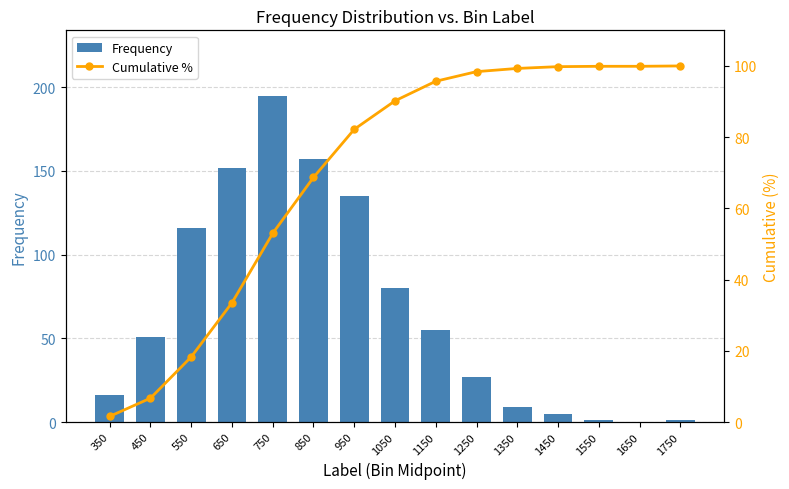

What is the sum of the Frequency values at 550 and 950?

251